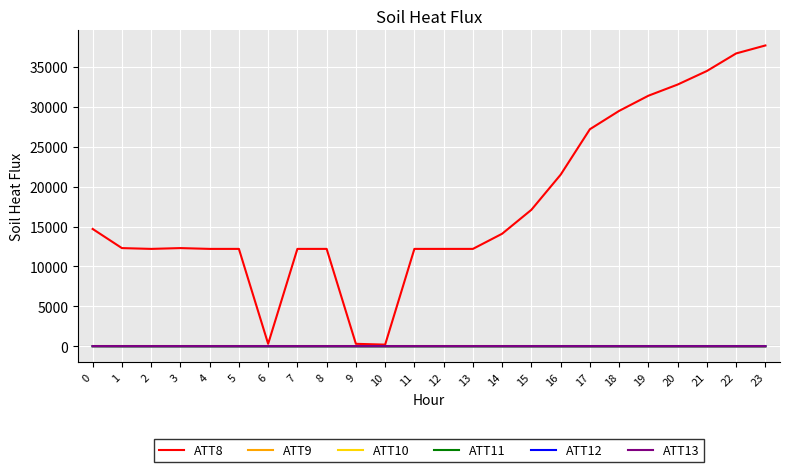

True or false: ATT13 and ATT10 cross at least once.

False